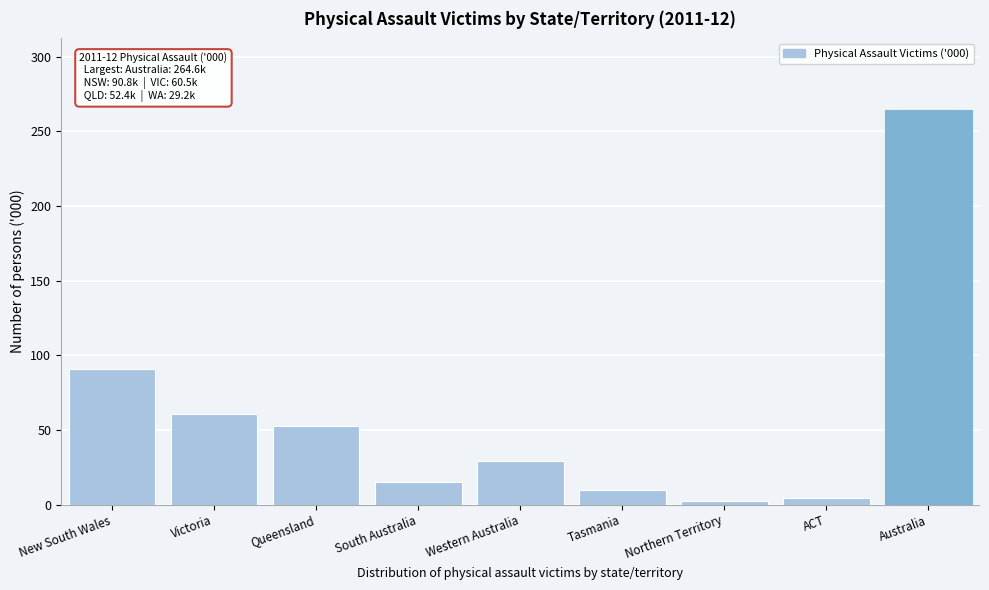

Reading right to left, extract all data points from this chart.

264.6	4.2	2.6	9.7	29.2	15.2	52.4	60.5	90.8